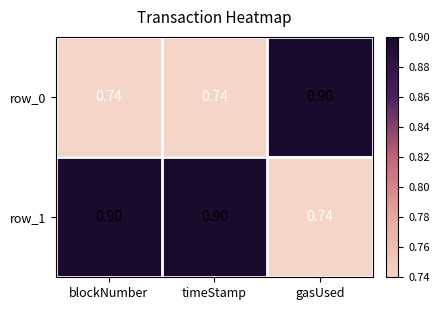

Rank the series at gasUsed from highest to lowest value.

row_0, row_1